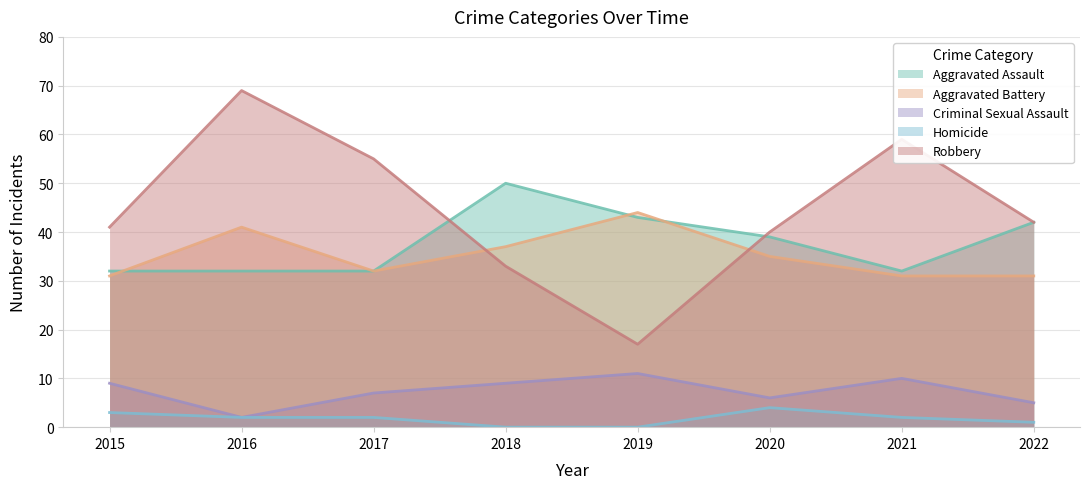

What is the spread (max minus min) of values at 2021?

57